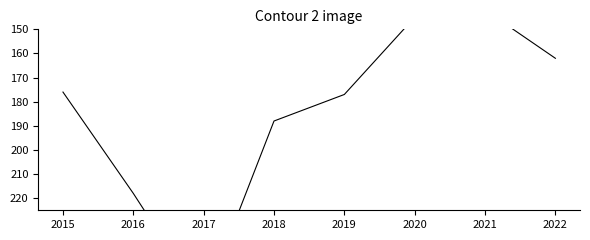

What is the total value across all series at 2020?

290